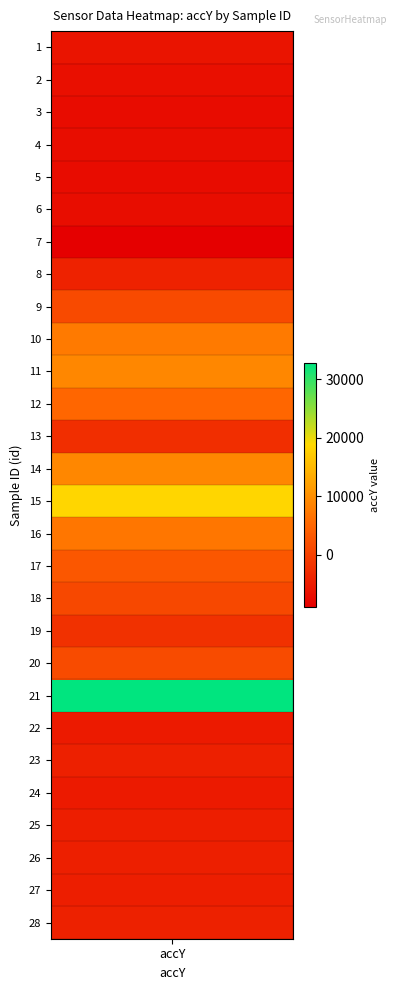

Is it true that the value at 7 is -8884?

True